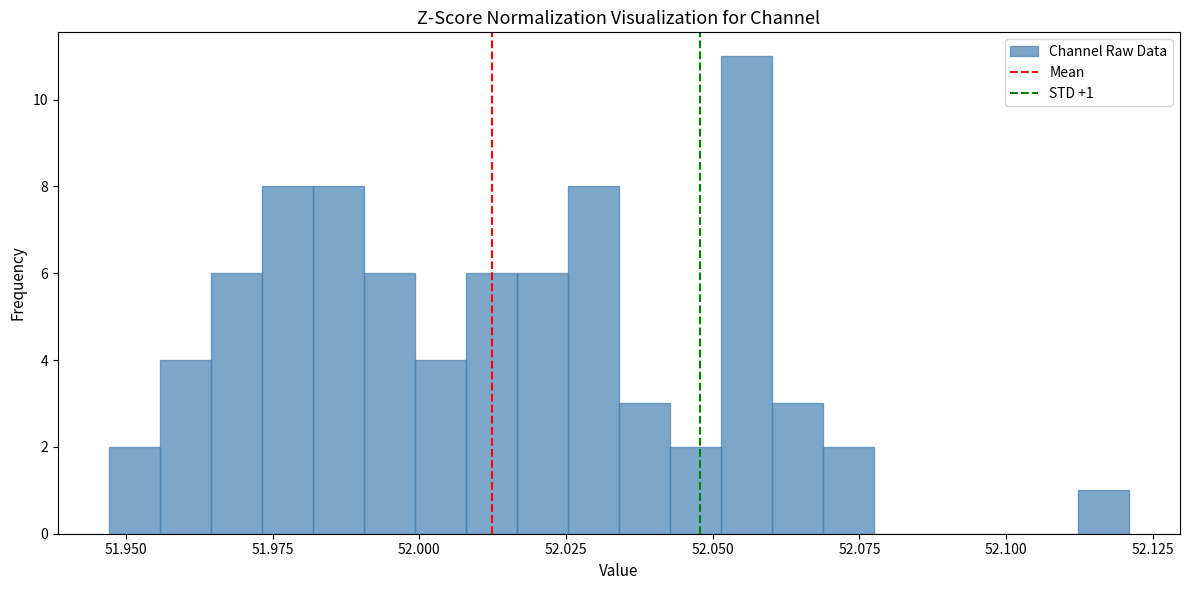

Read against the x-axis, roughly where is the centre of the tallest bar?

52.055